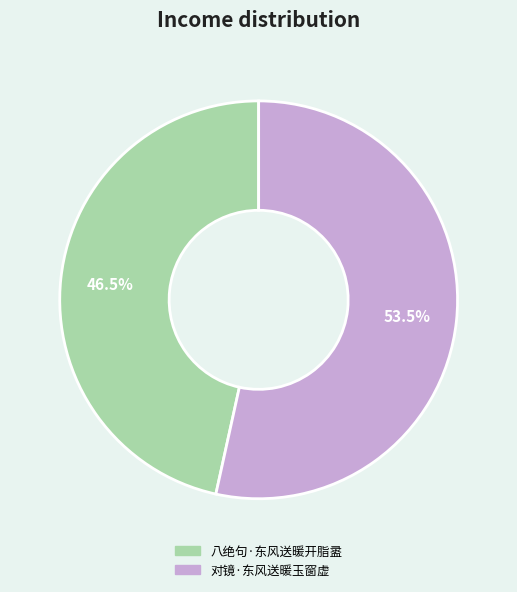

True or false: 对镜·东风送暖玉窗虚 accounts for 45% of the total.

False